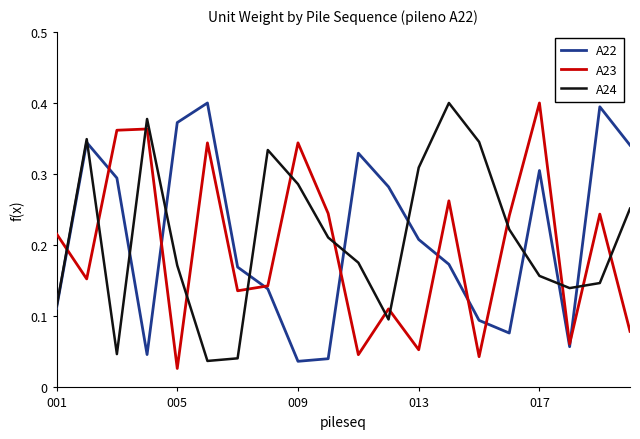

True or false: A23 and A24 intersect in this chart.

True